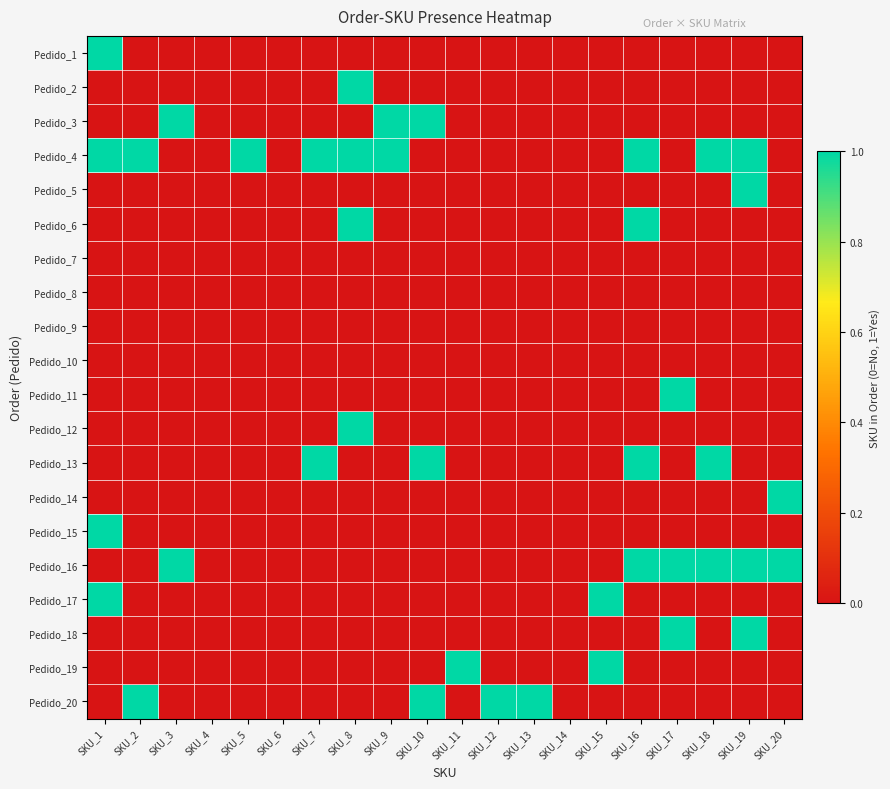

Which has a higher value, SKU_1 or SKU_16?

SKU_1